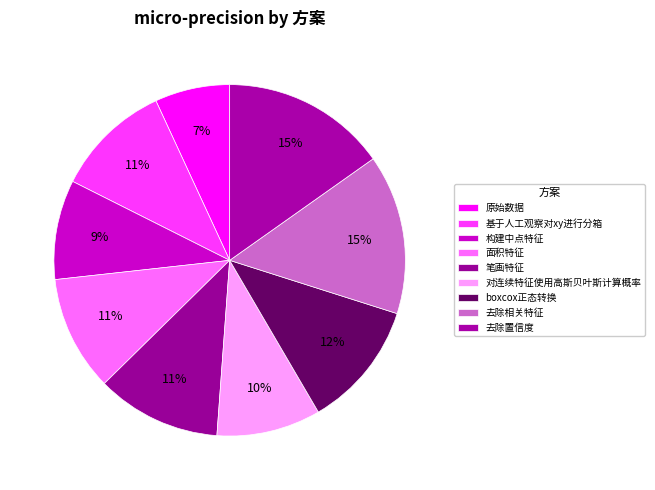

How many segments does this pie chart have?

9